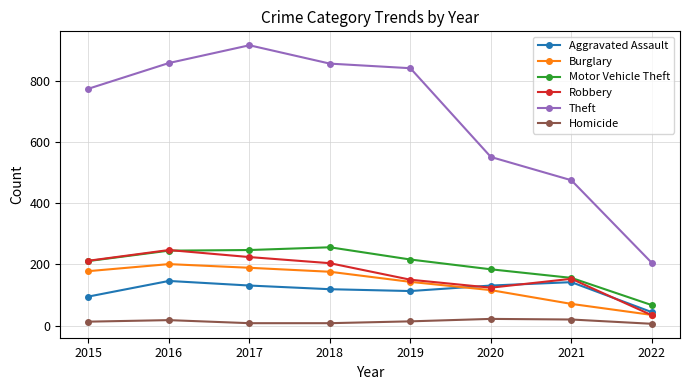

Which series has the largest total across all categories?

Theft